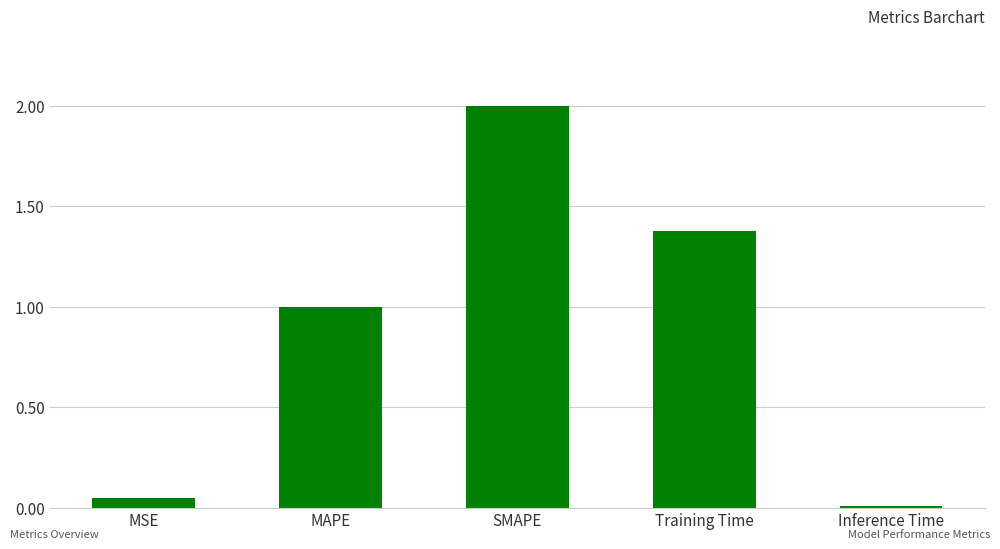

How many data points does each series have?

5